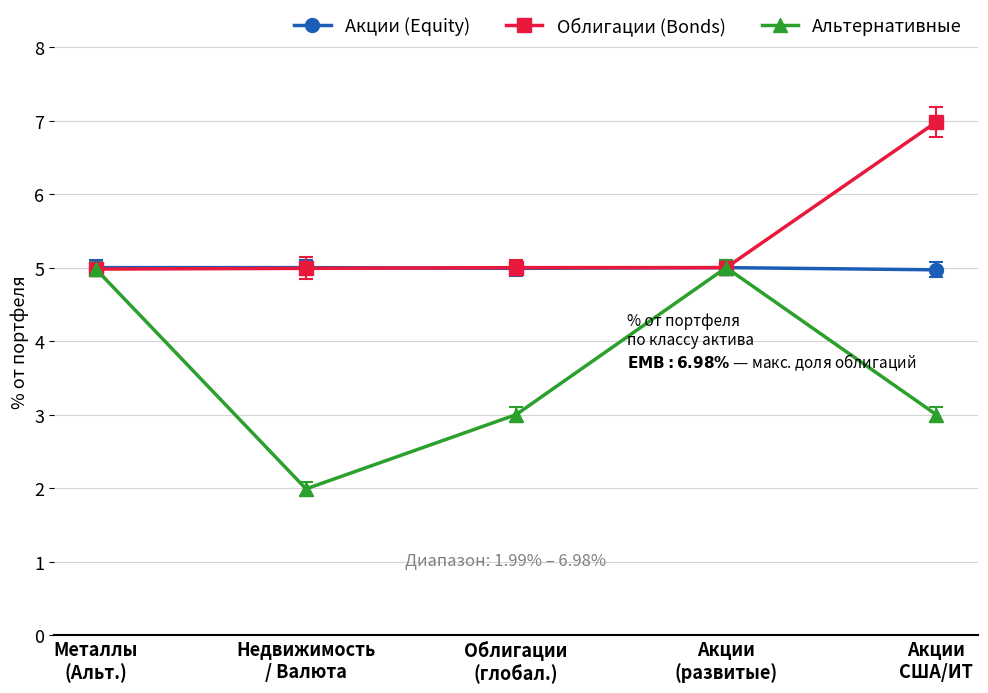

Is it true that Акции (Equity) equals 1.8 at Акции
(развитые)?

False